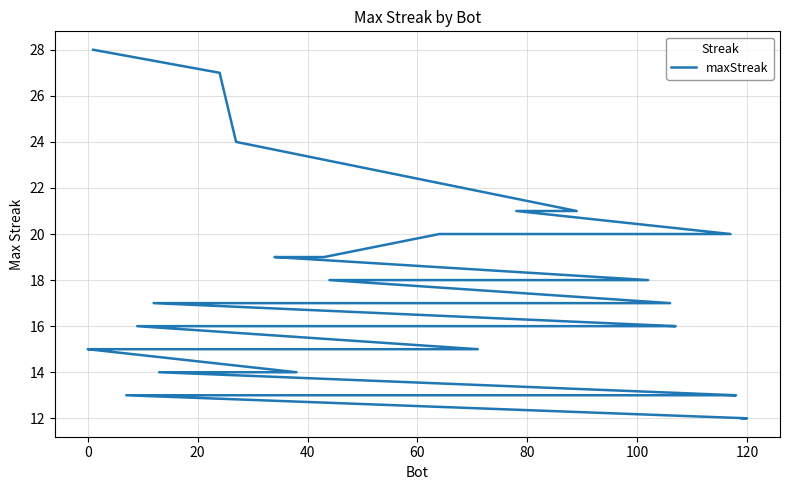

The value at 36 is 21. True or false?

False